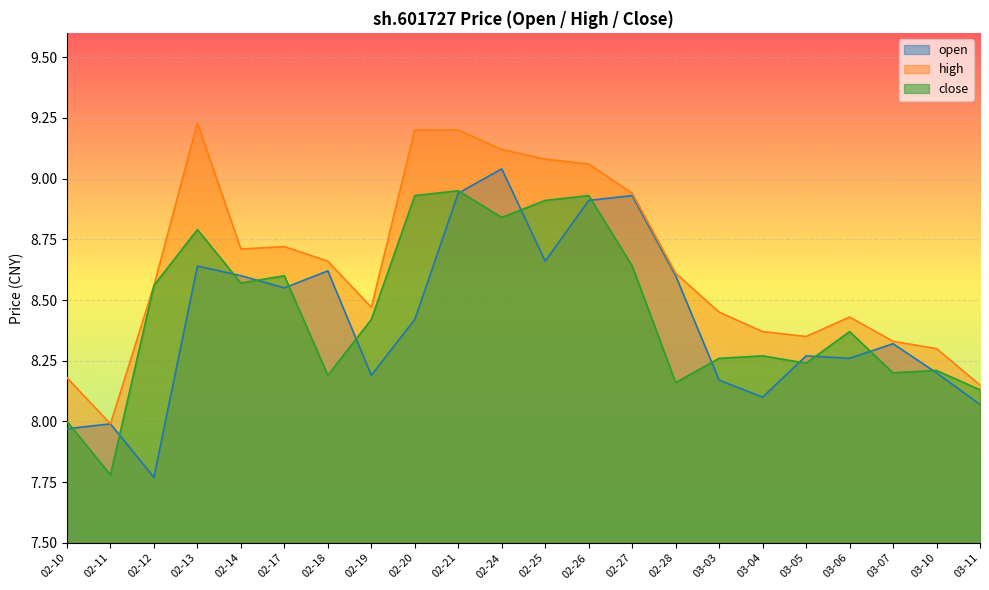

The high series shows 8.3 at 03-10. True or false?

True